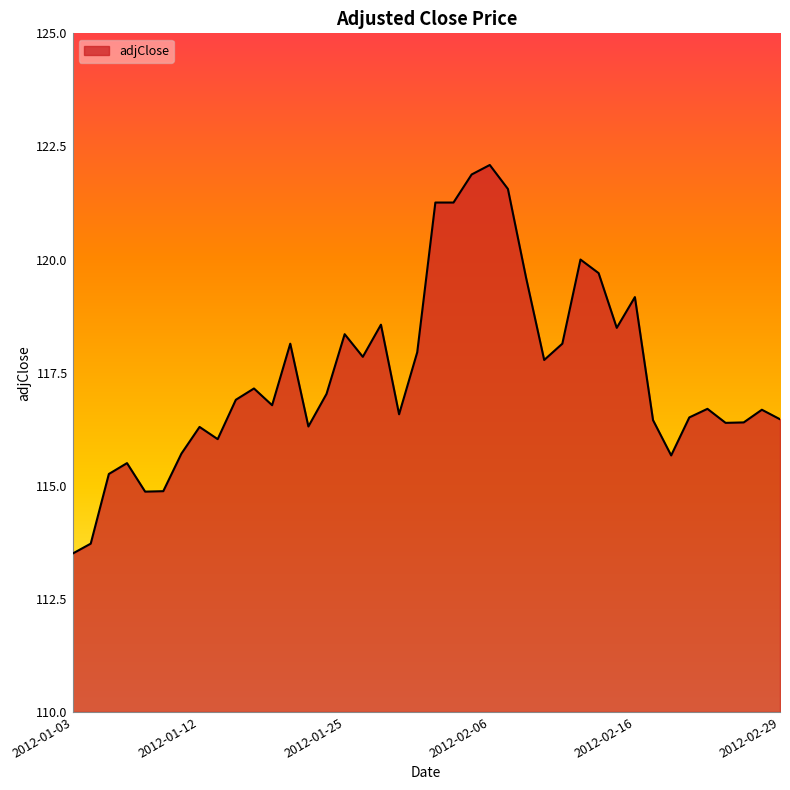

How many lines are shown in the chart?

1